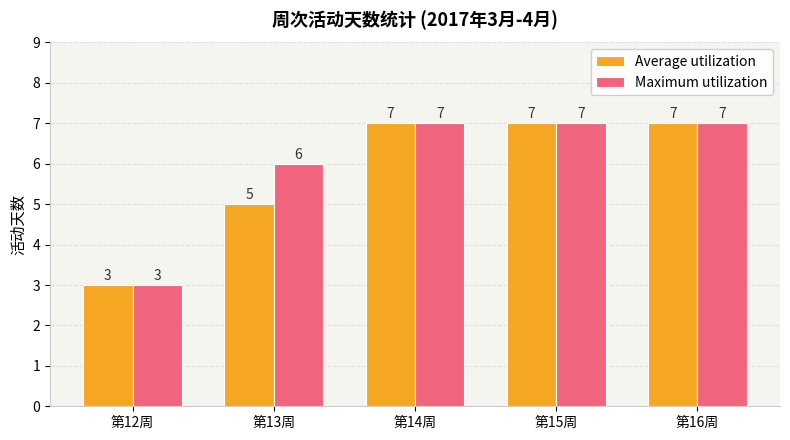

The Maximum utilization series shows 2 at 第16周. True or false?

False